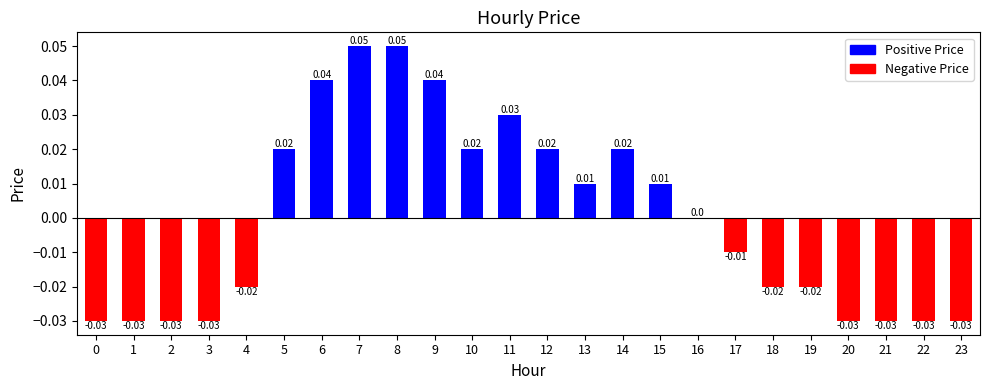

Between 8 and 23, which is larger?

8